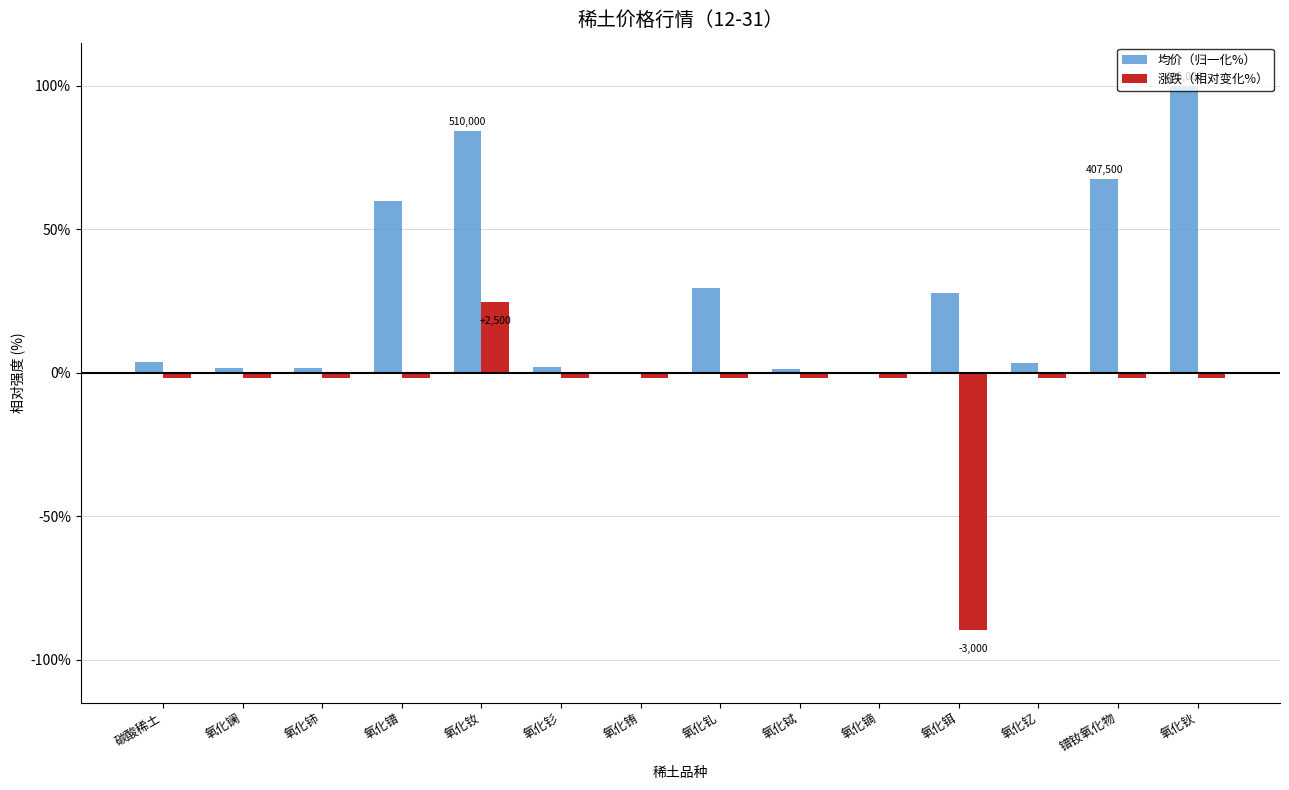

Is the value of 均价（归一化%） at 氧化钬 greater than the value of 涨跌（相对变化%） at 氧化铕?

Yes